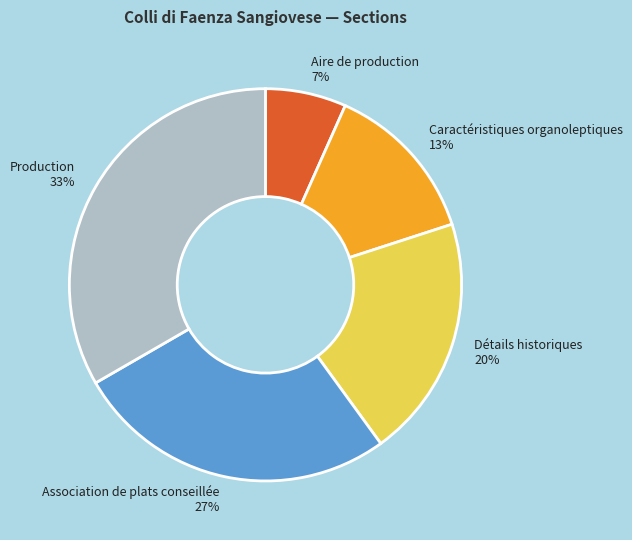

Rank the categories by value from highest to lowest.

Production, Association de plats conseillée, Détails historiques, Caractéristiques organoleptiques, Aire de production